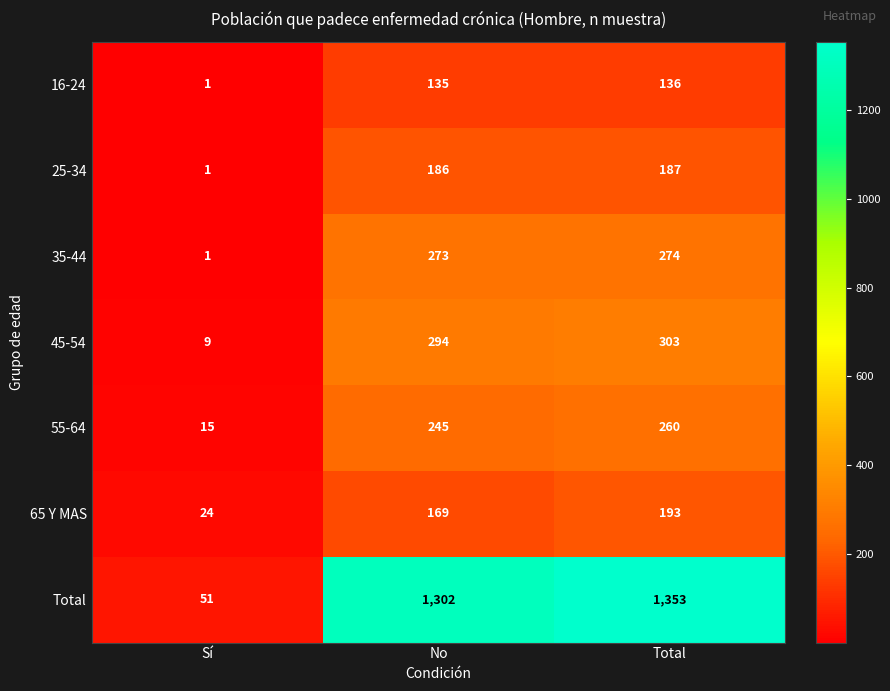

List the series in order of their peak value, lowest first.

16-24, 25-34, 65 Y MAS, 55-64, 35-44, 45-54, Total